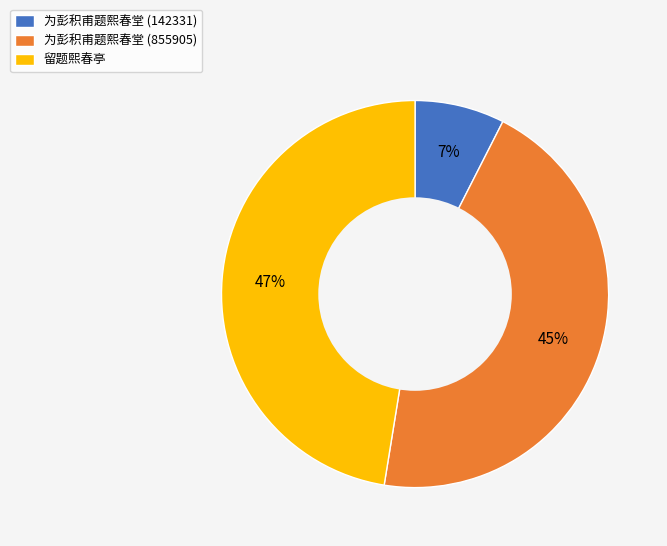

The 为彭积甫题熙春堂 (855905) slice represents 45% of the pie. True or false?

True